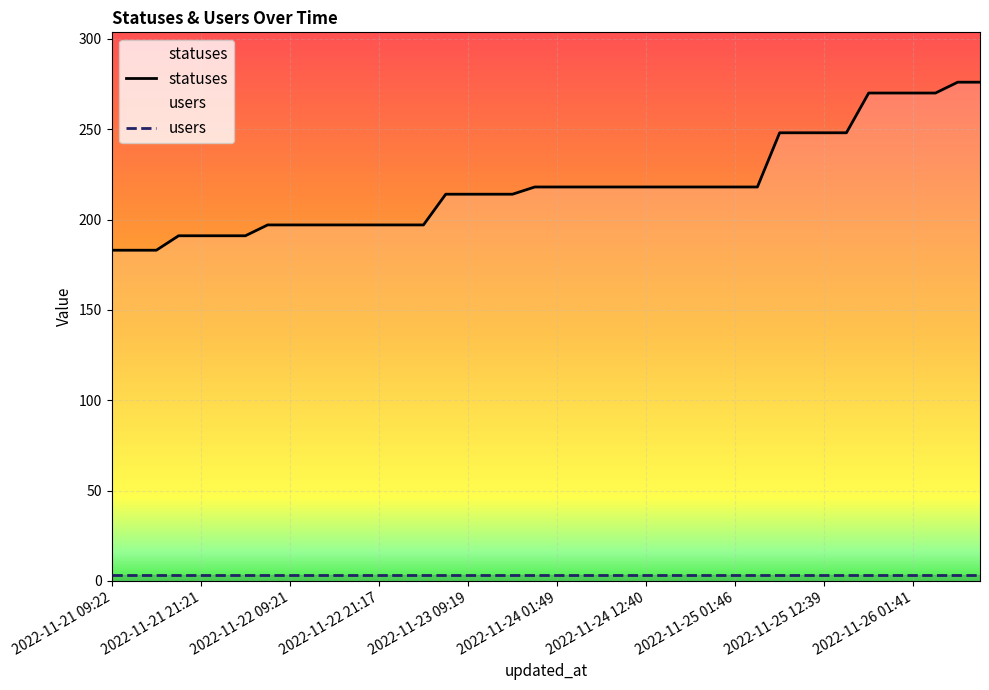

The users series shows 3 at 30. True or false?

True